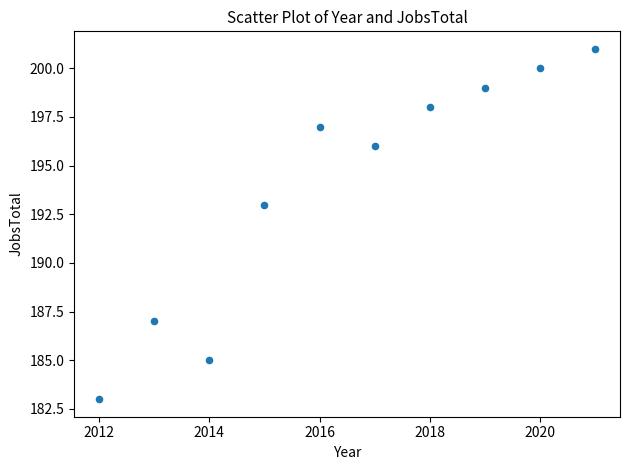

What Y value in the scatter plot is closest to 192?

193